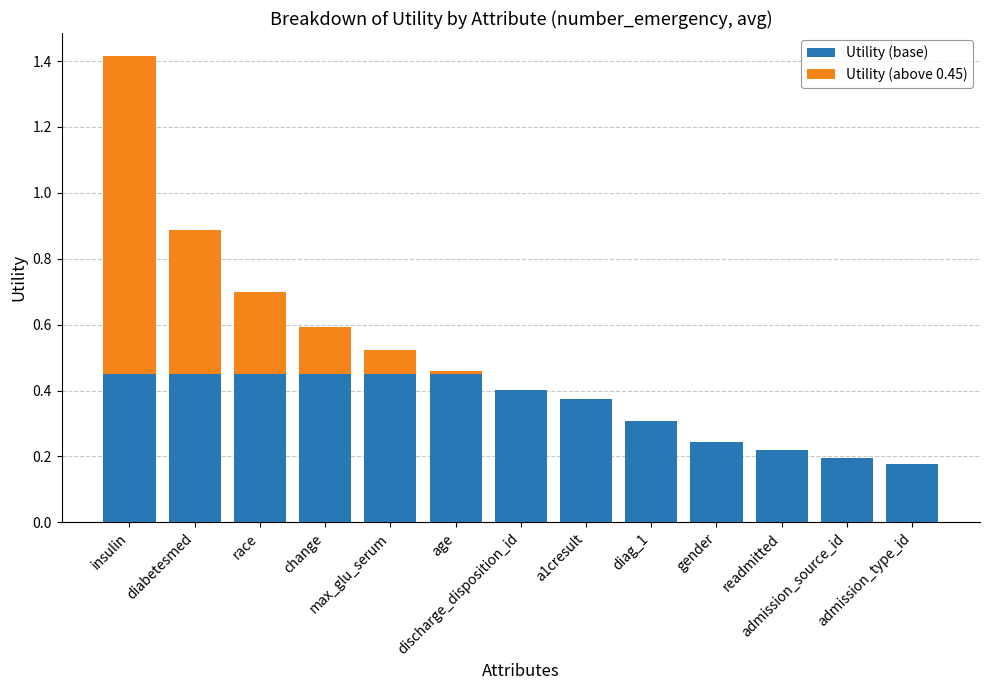

Are the bars horizontal?

No